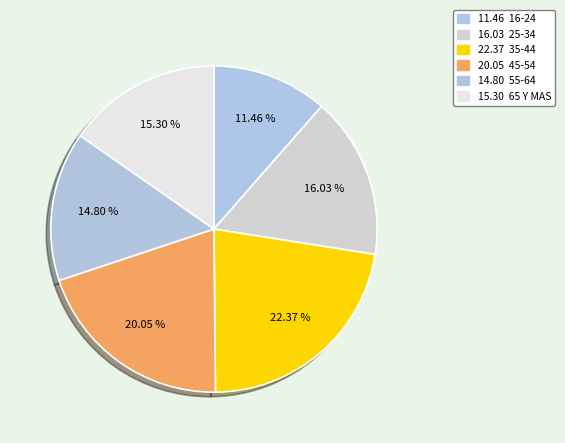

Is there any slice that represents more than half of the pie?

No